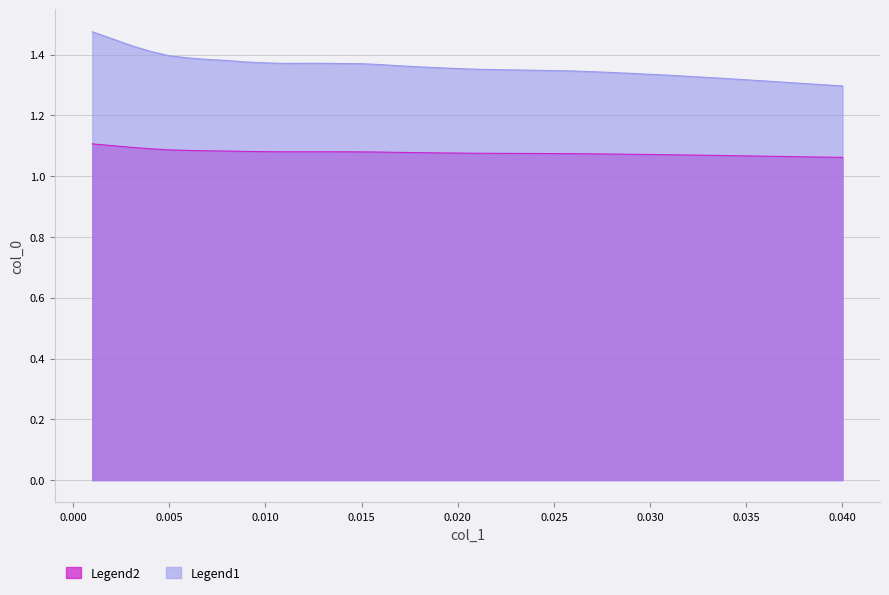

True or false: Legend1 and Legend2 intersect in this chart.

False